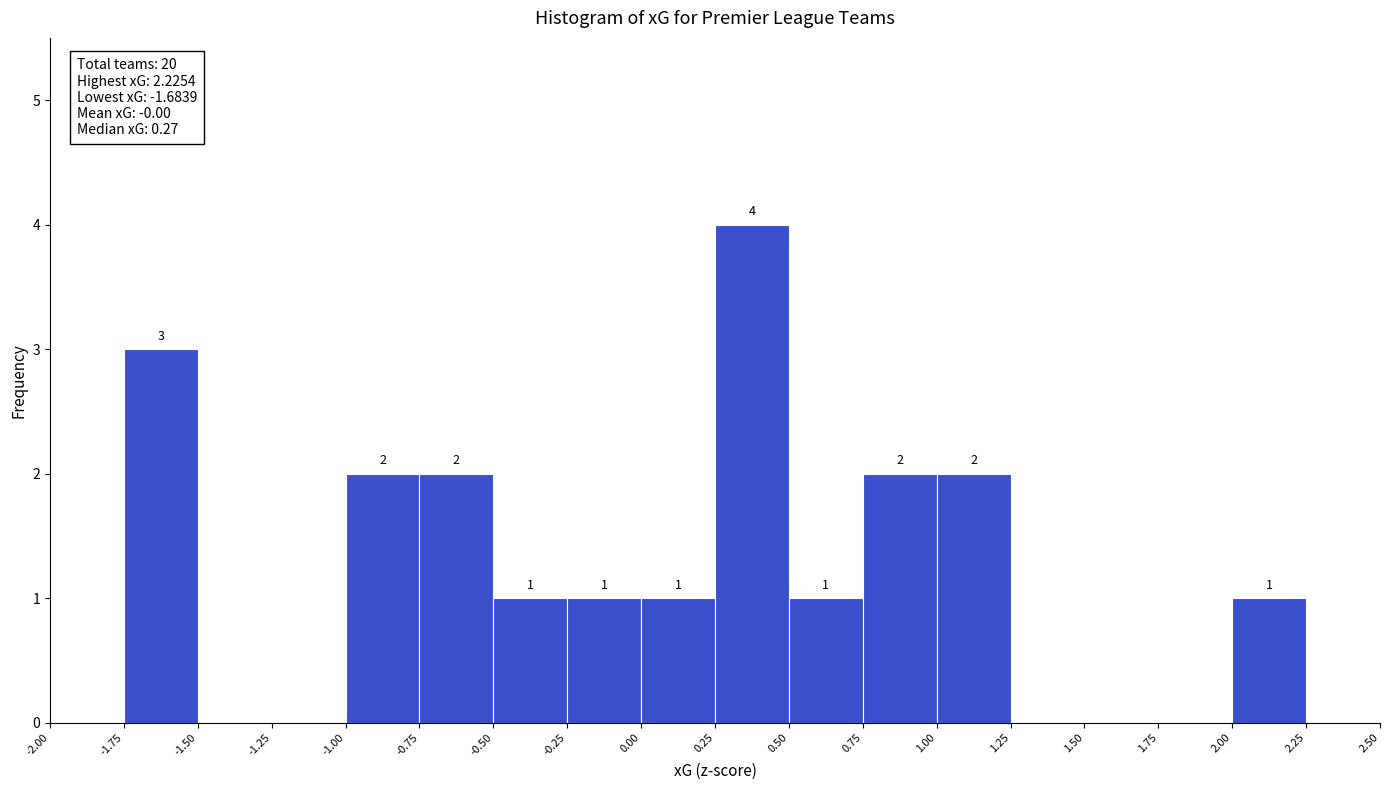

Over which range of the x-axis is the bar tallest?

0.25 to 0.50